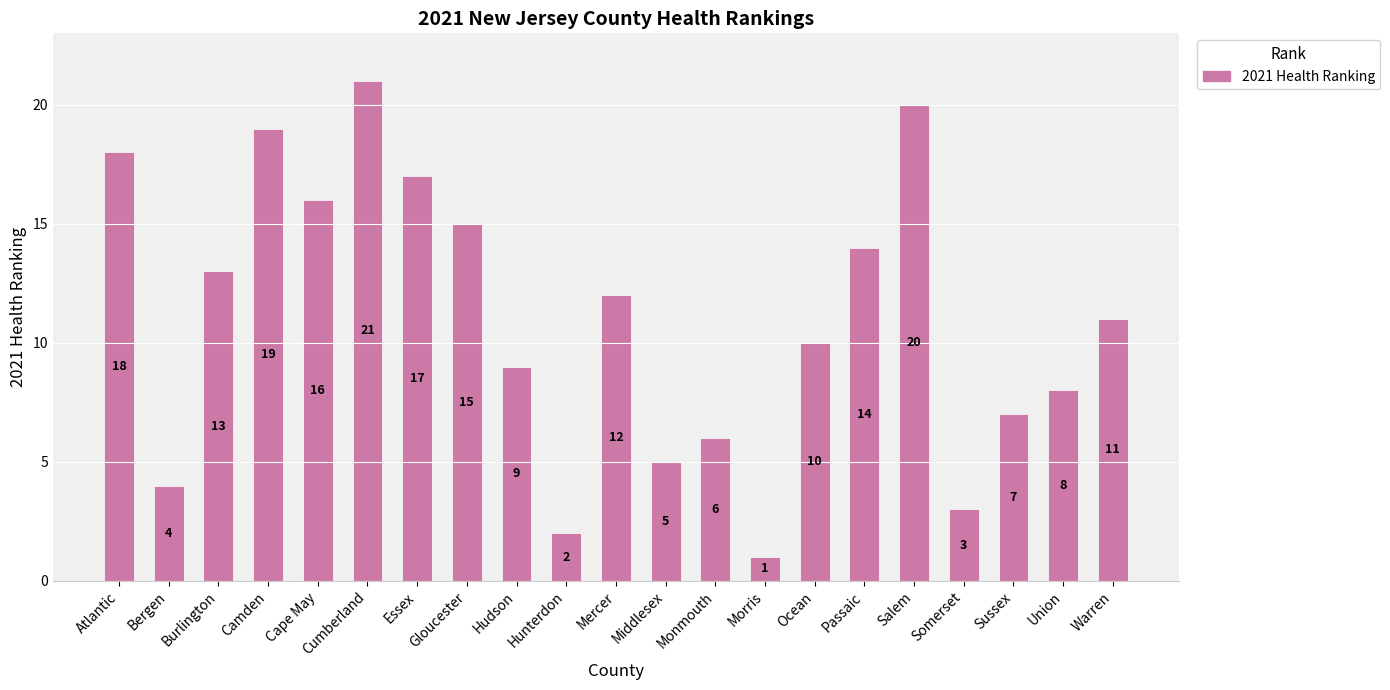

Rank the categories by value from highest to lowest.

Cumberland, Salem, Camden, Atlantic, Essex, Cape May, Gloucester, Passaic, Burlington, Mercer, Warren, Ocean, Hudson, Union, Sussex, Monmouth, Middlesex, Bergen, Somerset, Hunterdon, Morris